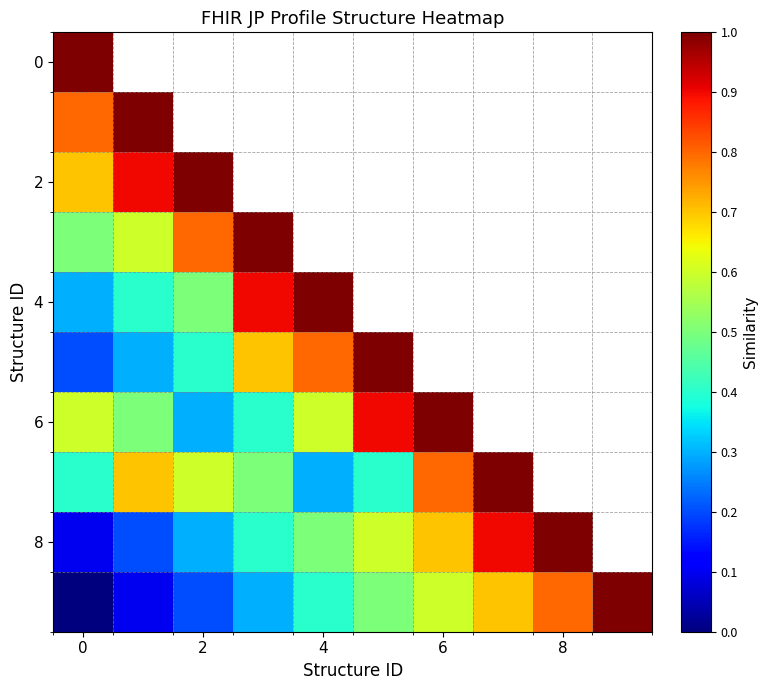

At how many categories does at least one series exceed 0?

10